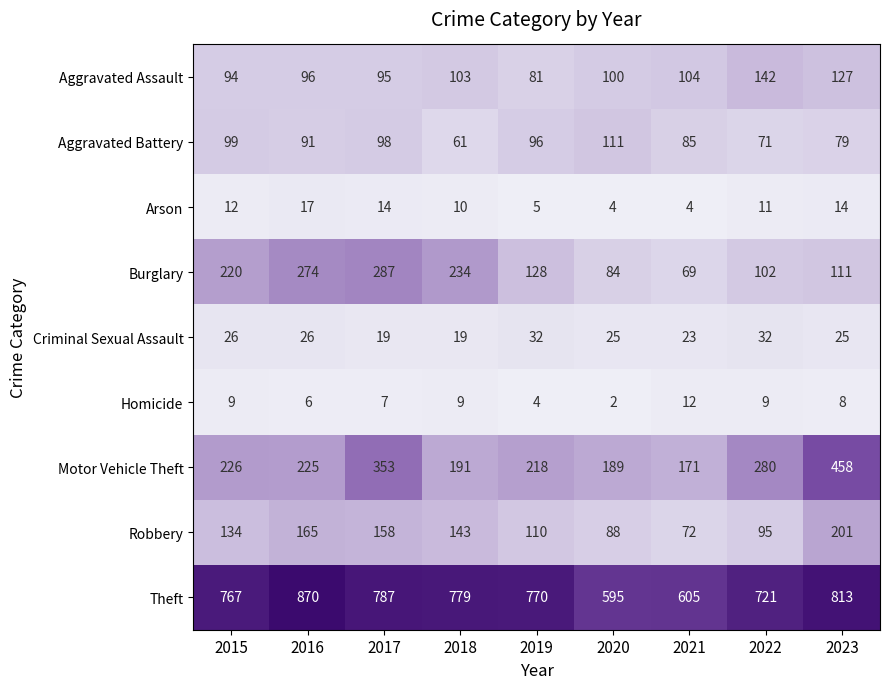

At which label is Robbery closest to 136?

2015